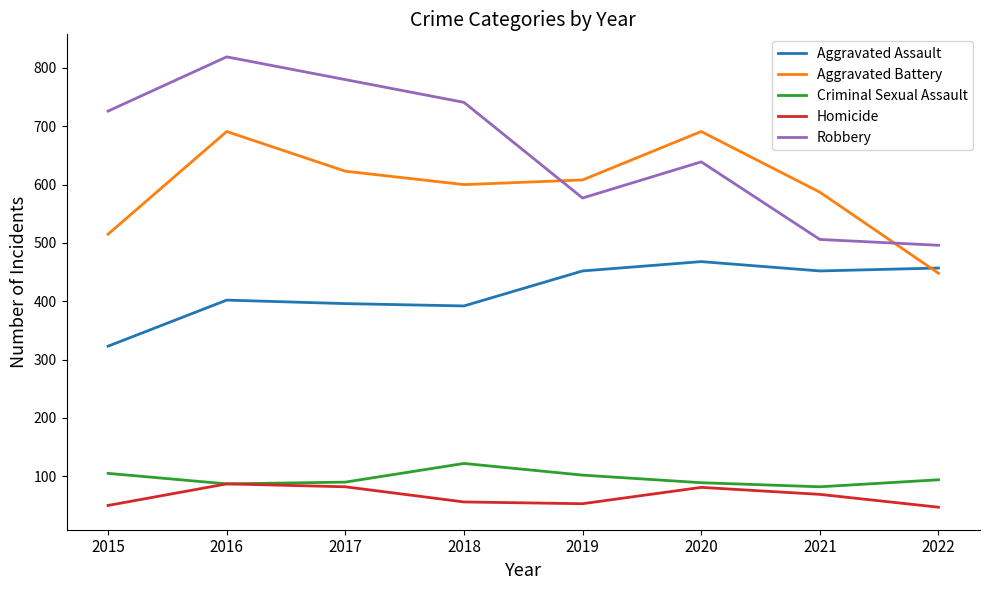

Rank the series by their maximum value, from lowest to highest.

Homicide, Criminal Sexual Assault, Aggravated Assault, Aggravated Battery, Robbery